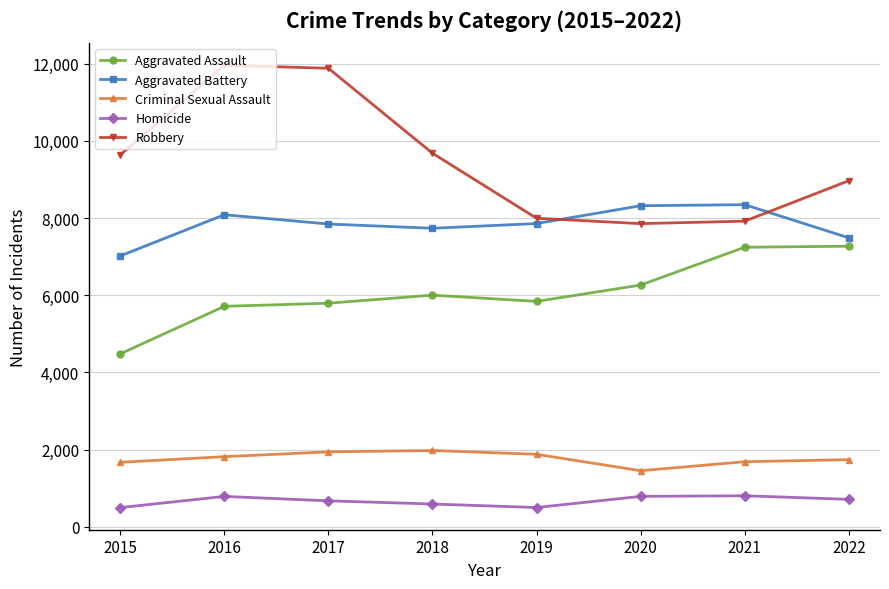

What is the spread (max minus min) of values at 2019?

7496